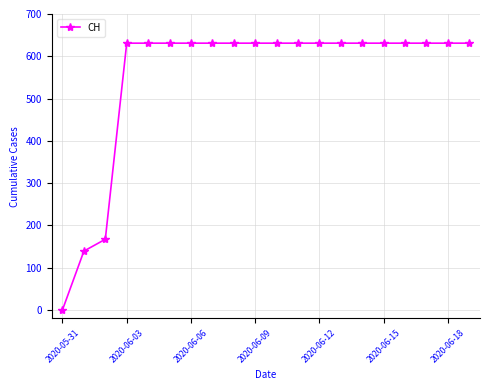

Does the chart have visible grid lines?

Yes